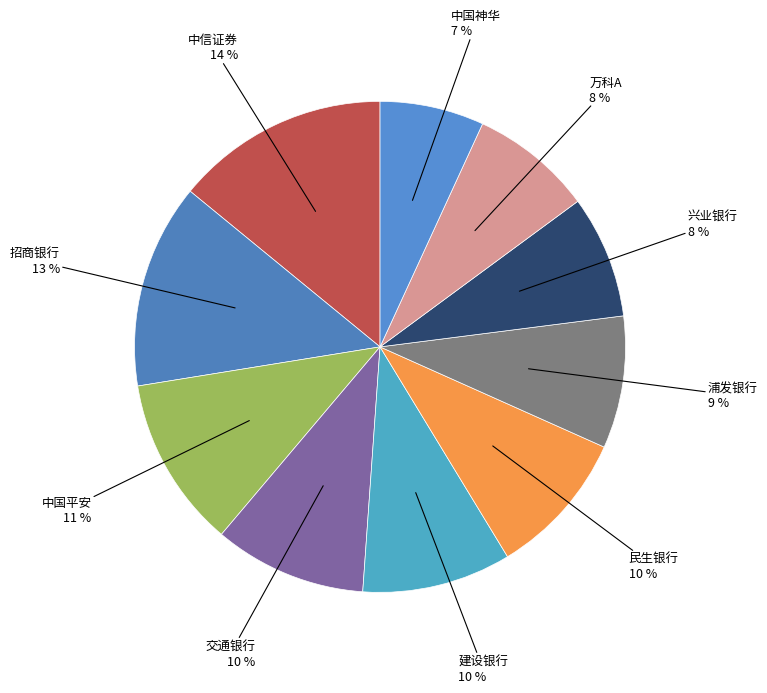

Count the number of slices in the pie.

10